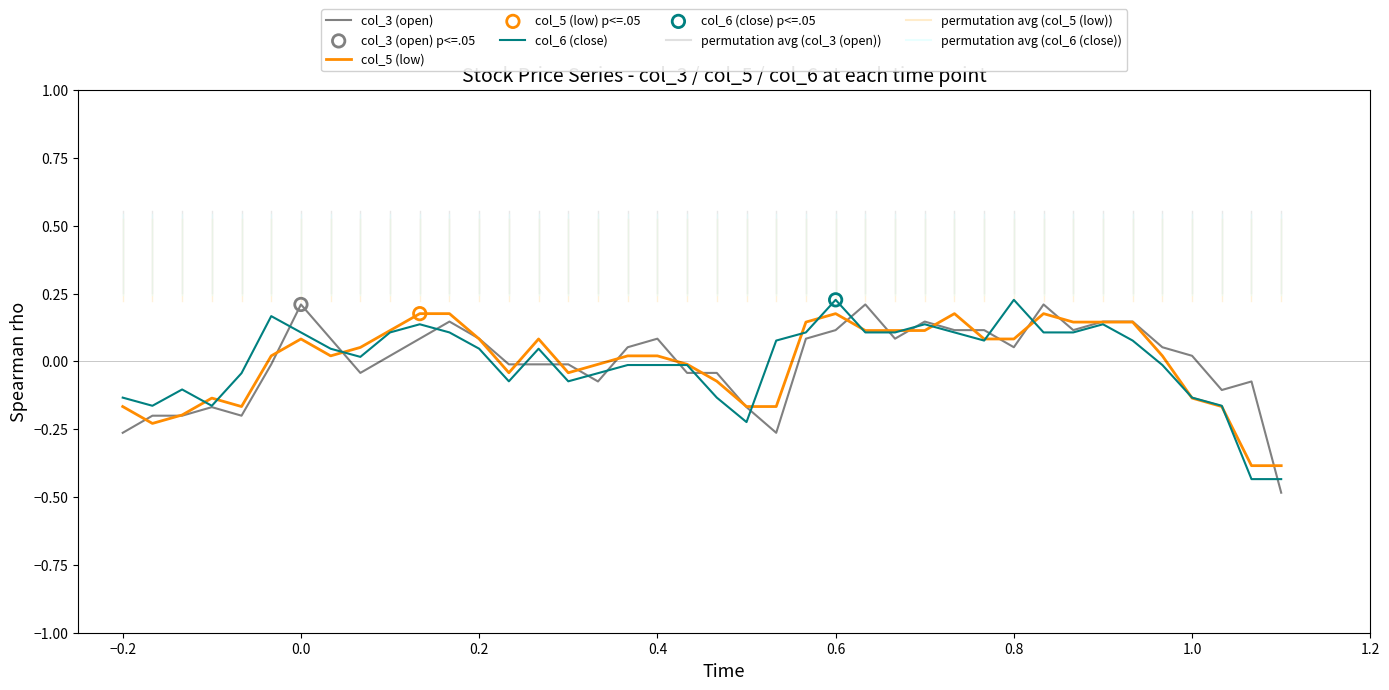

Which series has the widest spread of values?

col_3 (open)